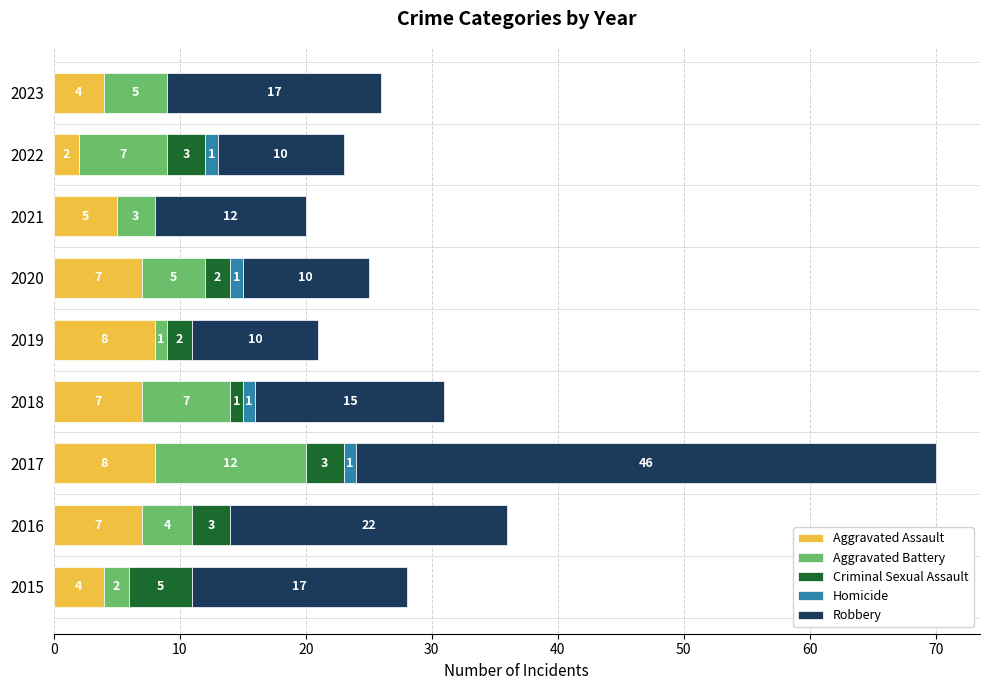

What is the maximum value for Aggravated Assault?

8